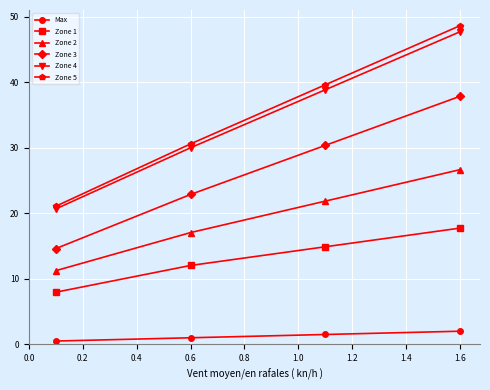

What is the value of the Max point at the 3rd from the left?

1.5